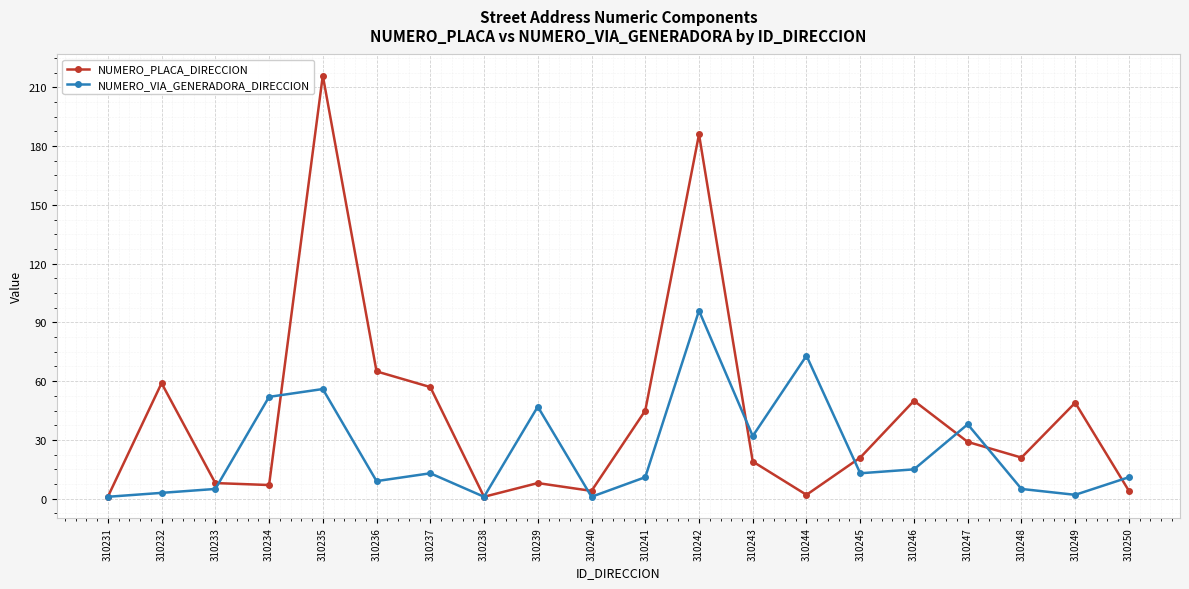

Is it true that NUMERO_VIA_GENERADORA_DIRECCION equals 1 at 310238?

True